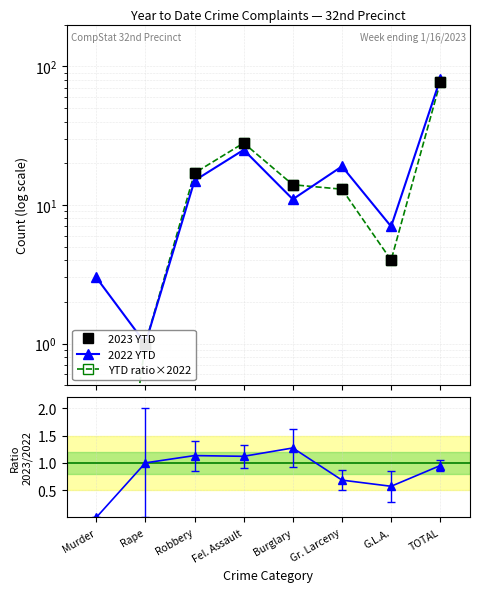

In 2022 YTD, how many points are lower than both neighbors (excluding endpoints)?

3